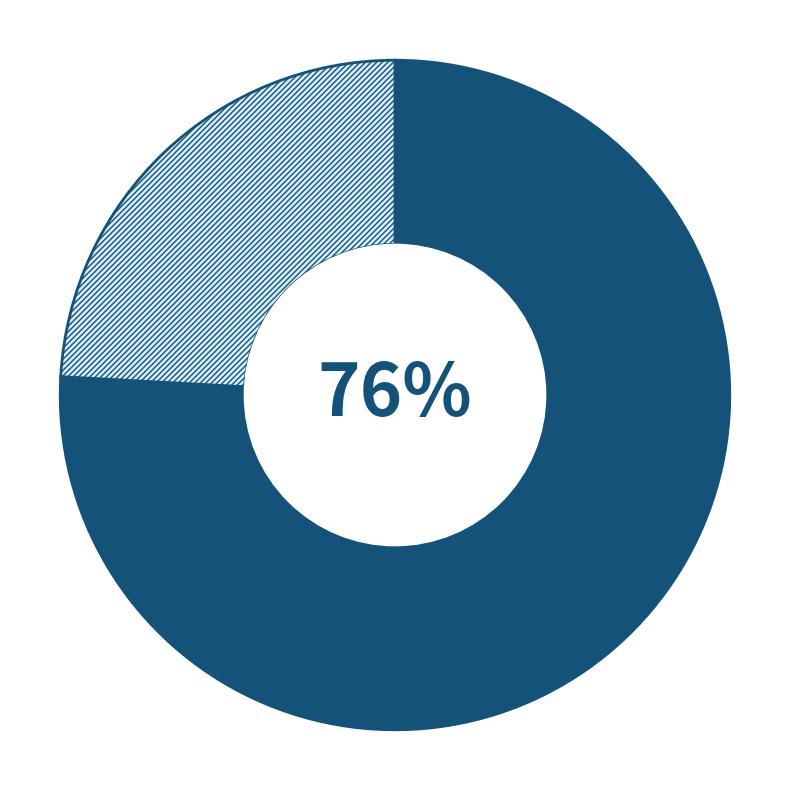

Does any single category account for the majority?

Yes